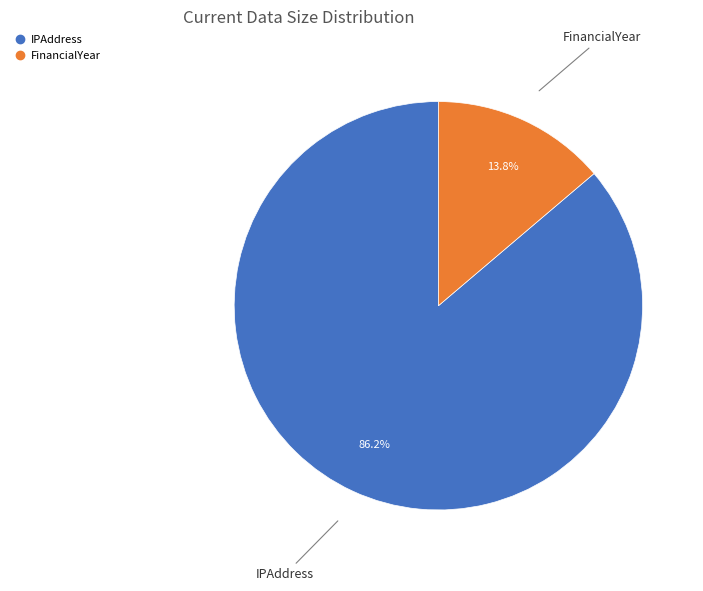

To the nearest percent, what is the difference between the largest and smallest slice percentages?

72%